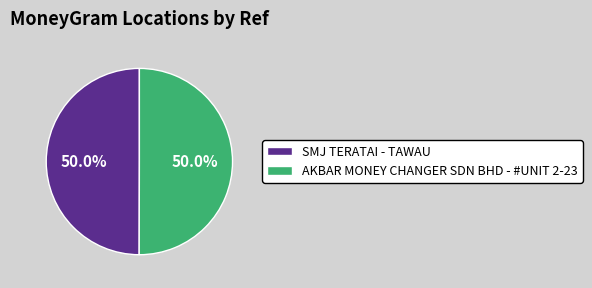

To the nearest percent, what portion does AKBAR MONEY CHANGER SDN BHD - #UNIT 2-23 represent?

50%